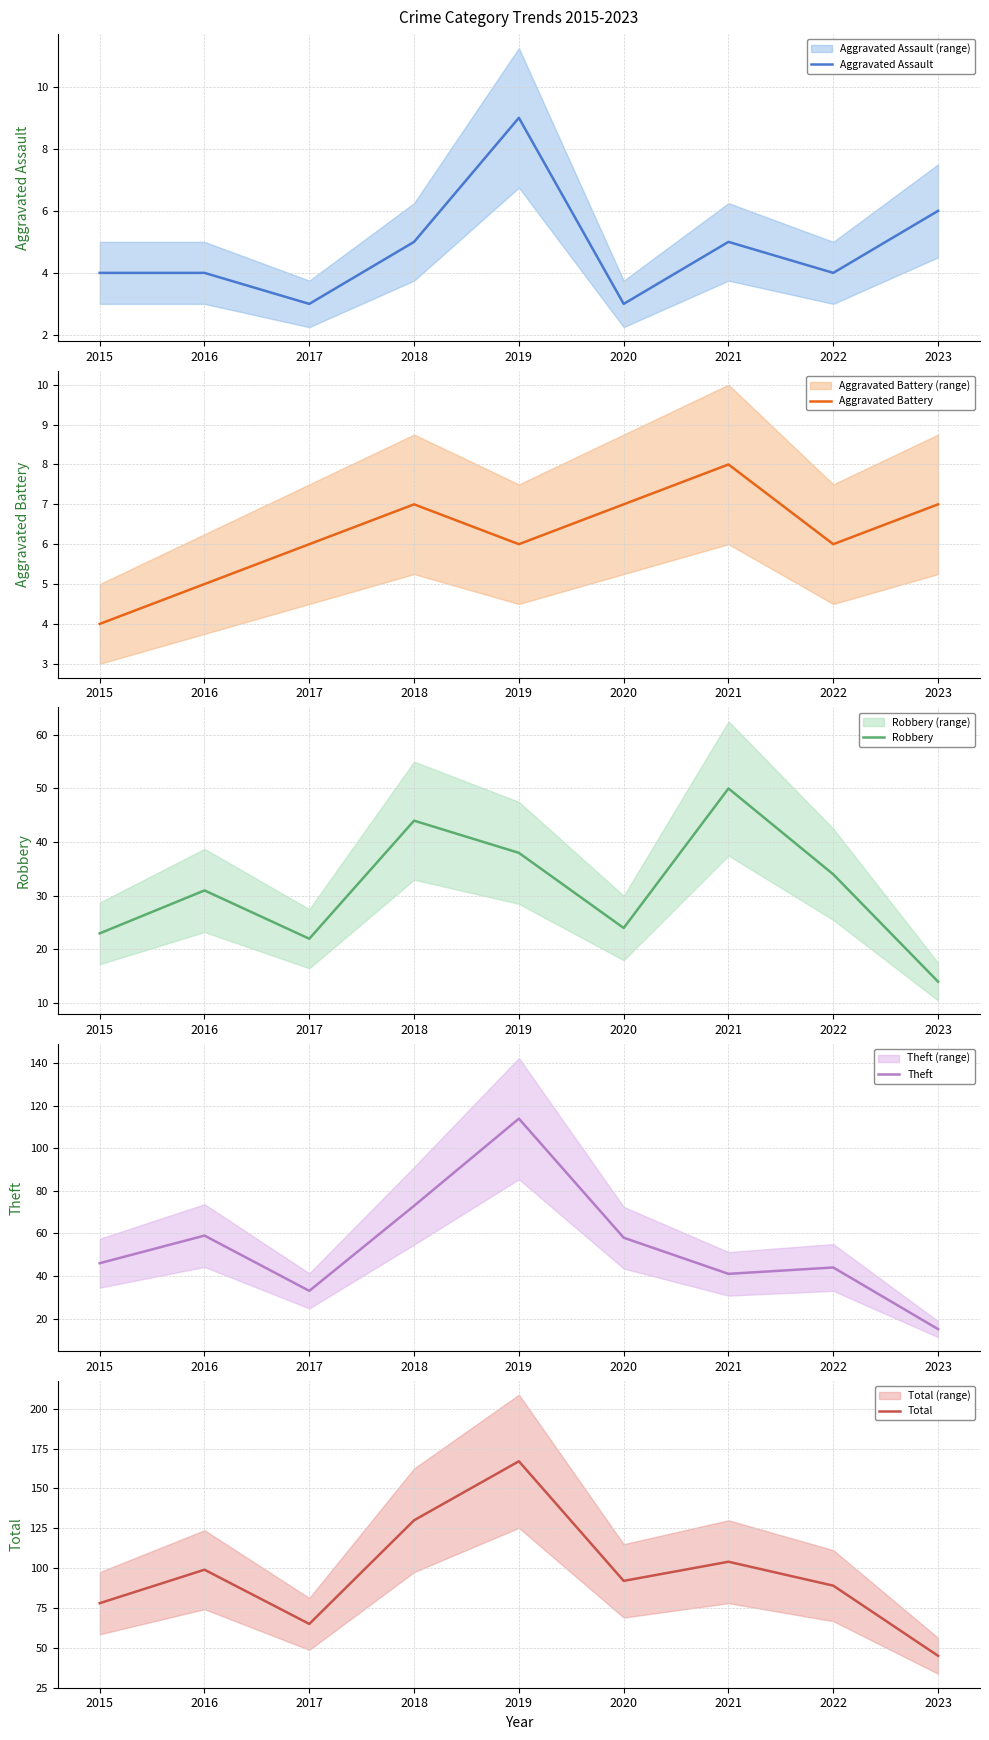

What is the sum of all Aggravated Assault values?

43